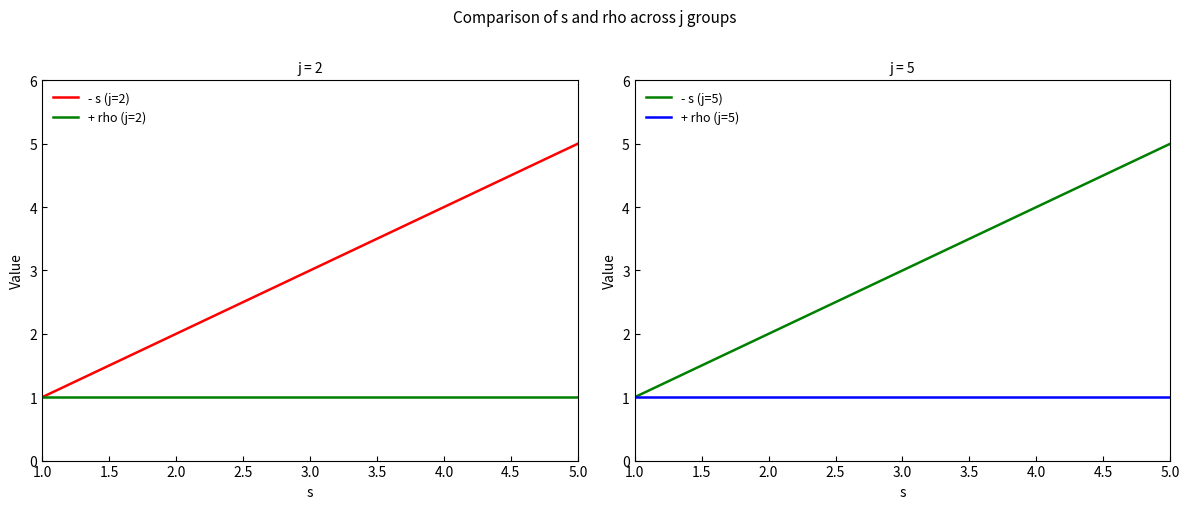

What position from the left is 1.0?

1